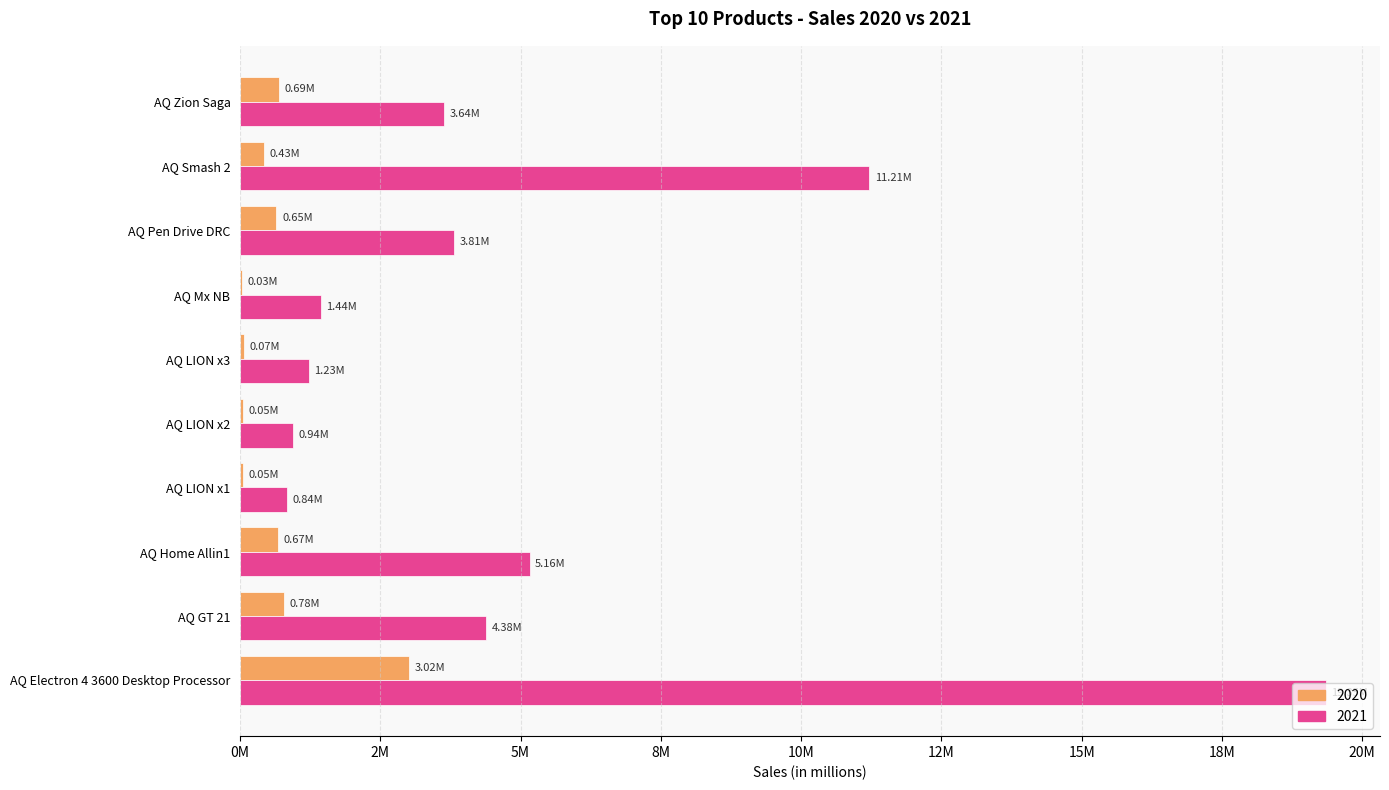

Which has a higher value, AQ GT 21 or AQ LION x1?

AQ GT 21